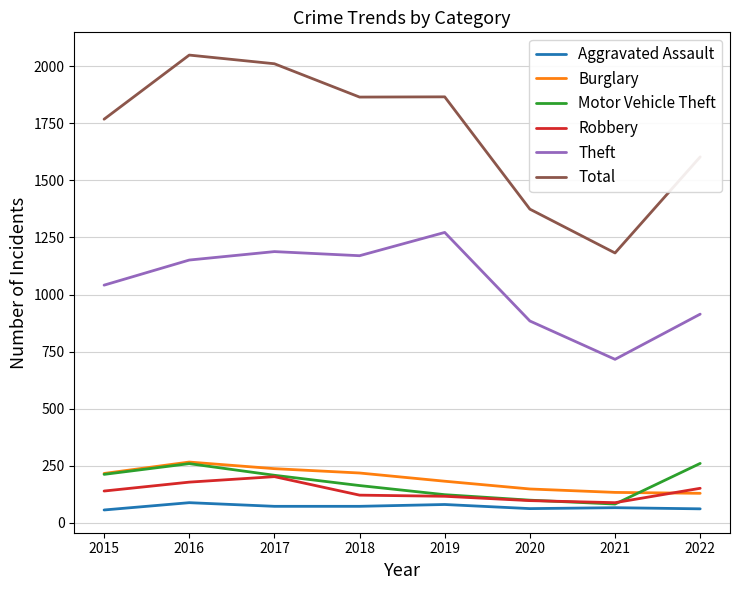

Where does the Total series first go above 1865?

2016